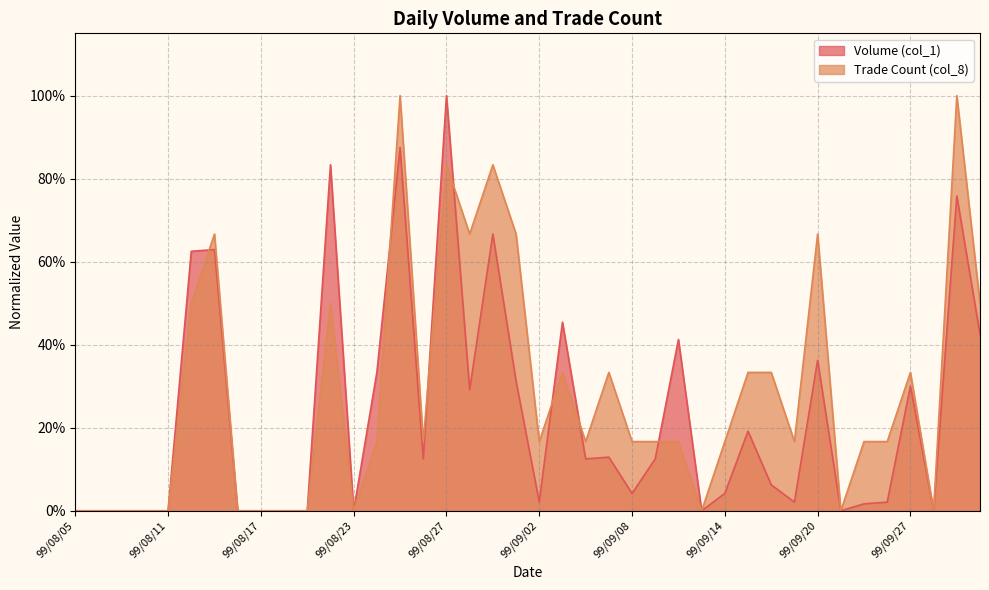

Count the Trade Count (col_8) values in the range 0 to 1.

40